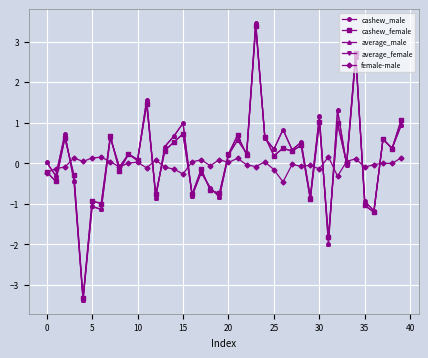

What is the value of the cashew_male point at the 18th from the left?

-0.2